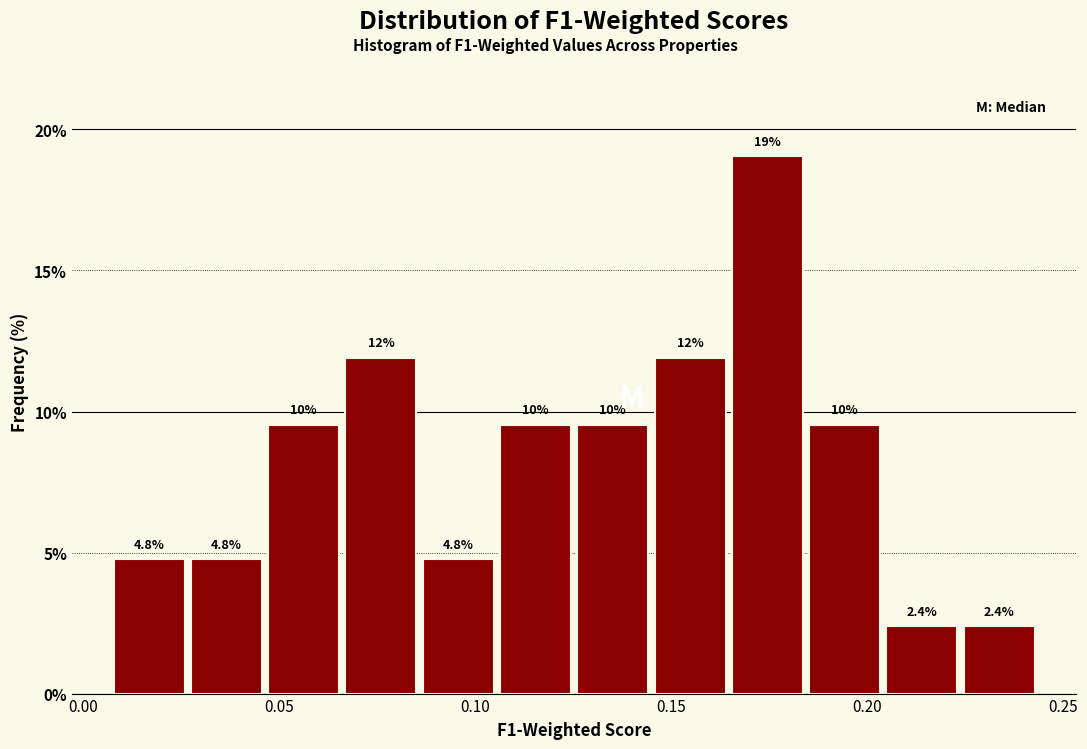

Around what value on the x-axis is the tallest bar? Give the approximate position of its centre, as read against the axis.

0.175